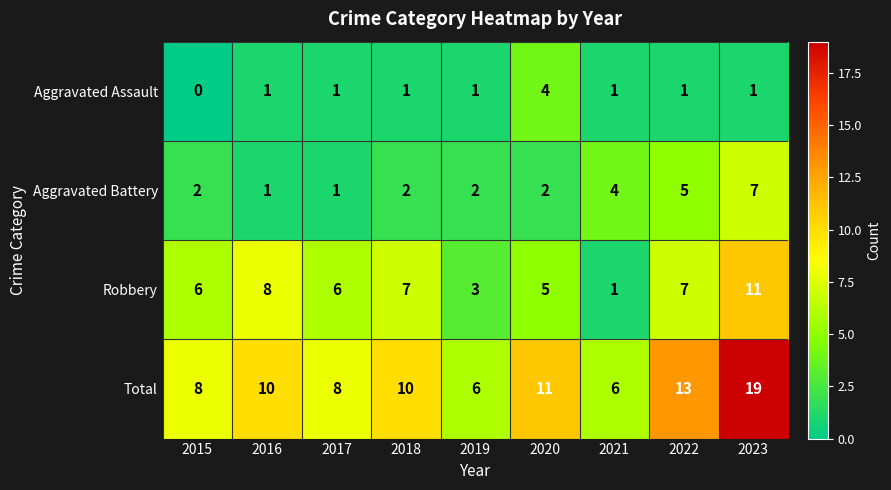

How many positive values does the Aggravated Assault series have?

8